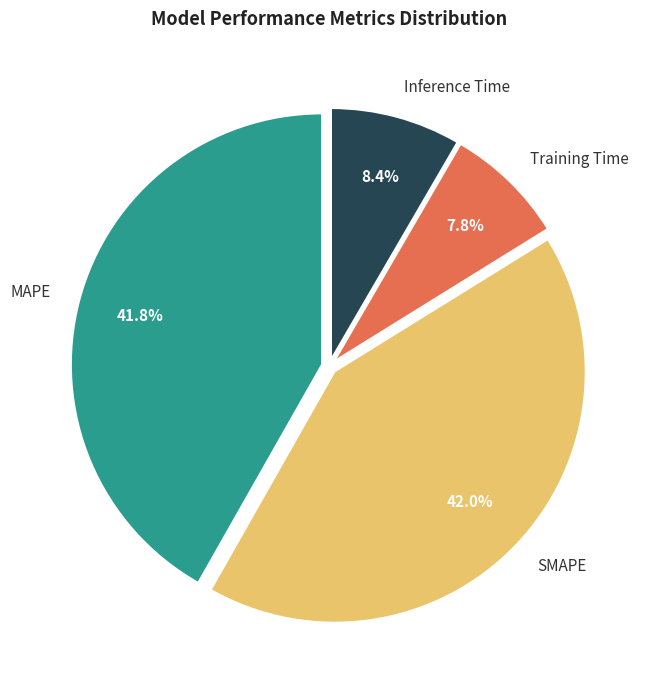

To the nearest percent, what is the difference between the largest and smallest slice percentages?

34%